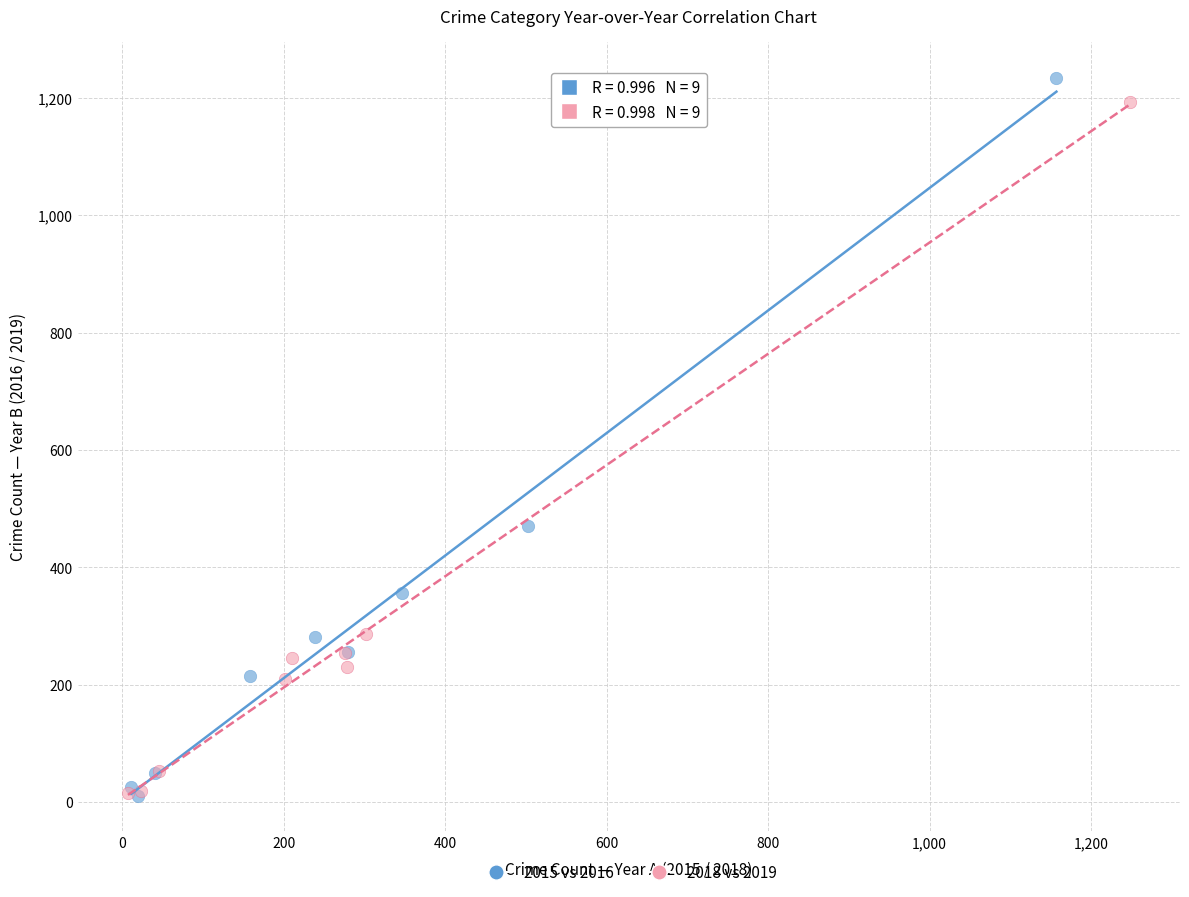

Which series has the widest spread of Y values?

2015 vs 2016